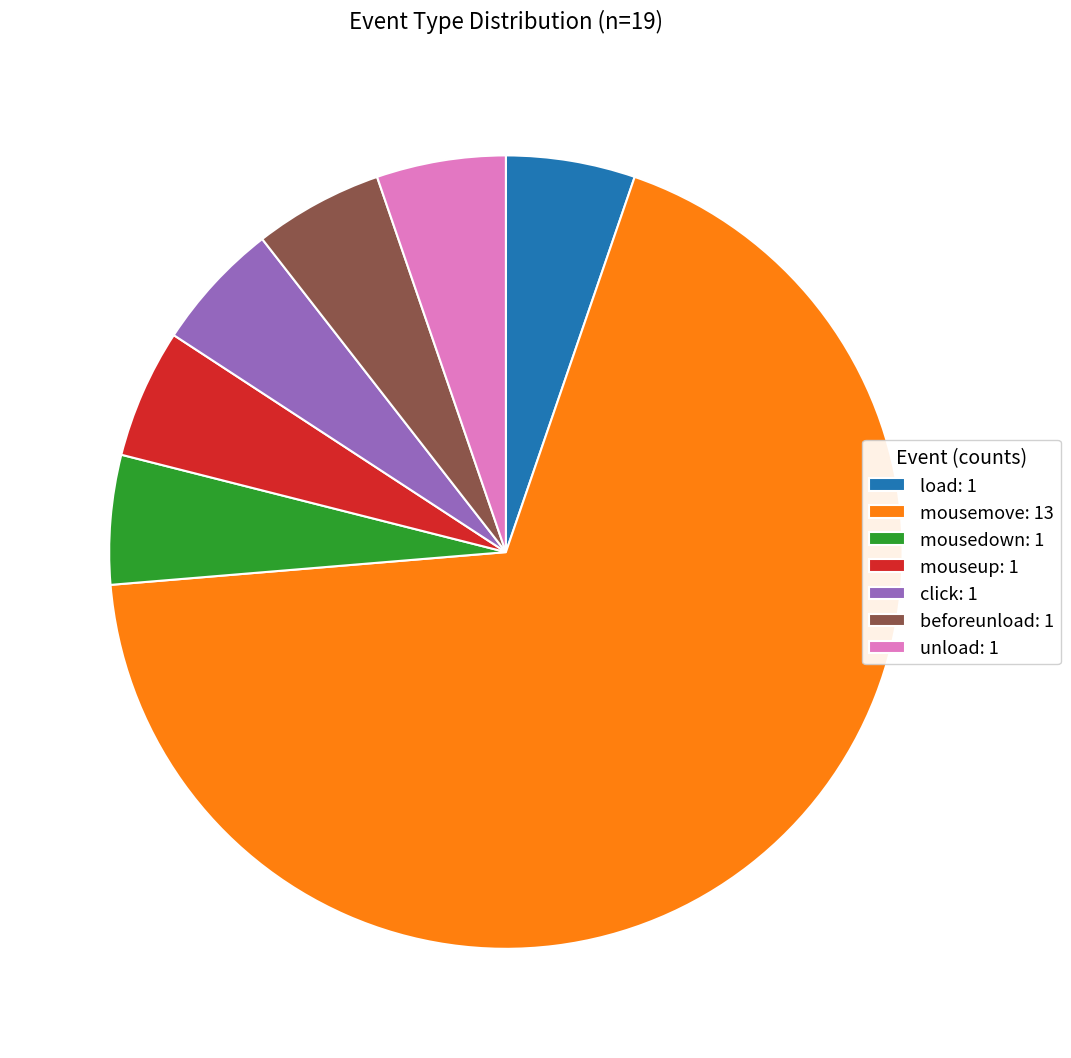

Combined, do load: 1 and click: 1 account for over 50%?

No